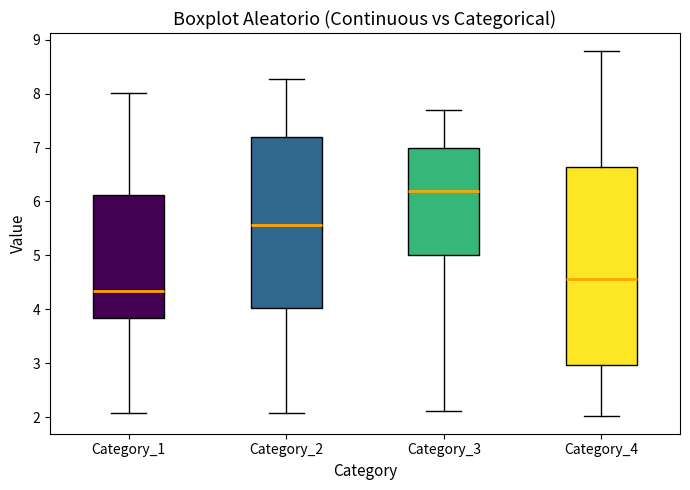

Reading left to right, transcribe this box plot: for each box, give where its median line is, the range the box spans, and where its two whiskers end, as read against the y-axis. The values are not printed on the chart, so give them approximately, as read against the axis.

Category_1: median 4.3, box 3.8 to 6.1, whiskers 2.1 to 8.0
Category_2: median 5.6, box 4.0 to 7.2, whiskers 2.1 to 8.3
Category_3: median 6.2, box 5.0 to 7.0, whiskers 2.1 to 7.7
Category_4: median 4.6, box 3.0 to 6.6, whiskers 2.0 to 8.8